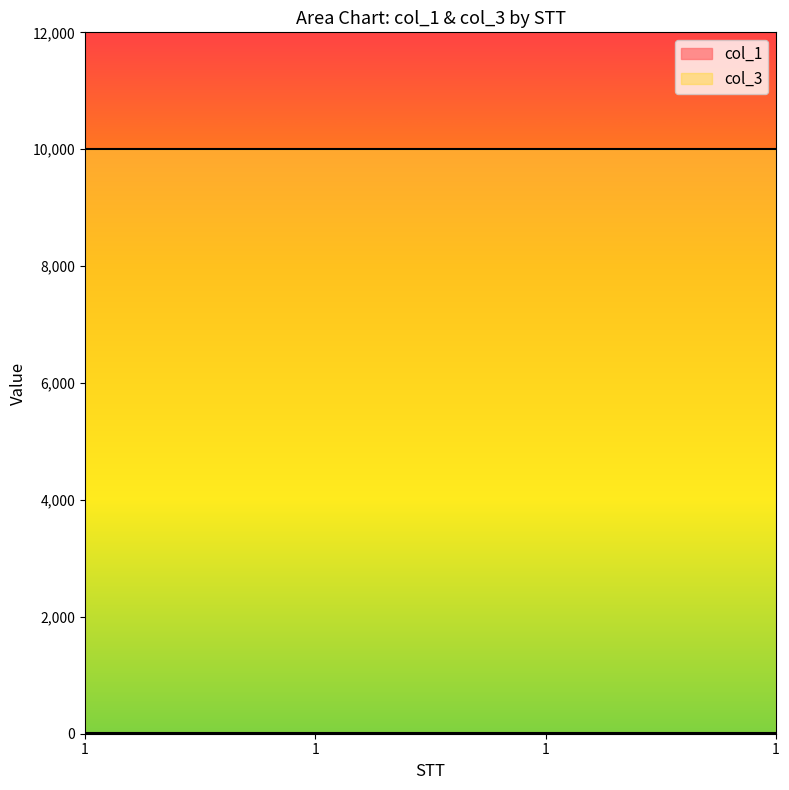

At which category is the sum across all series the highest?

1